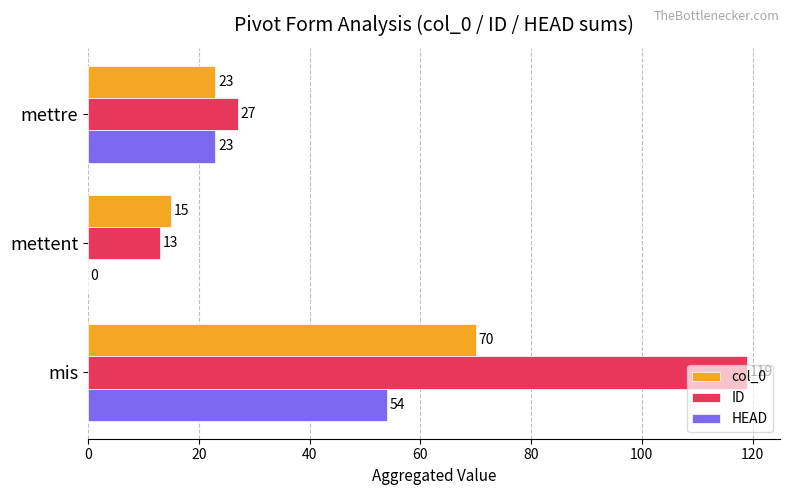

What is the total value across all series at mettent?

28